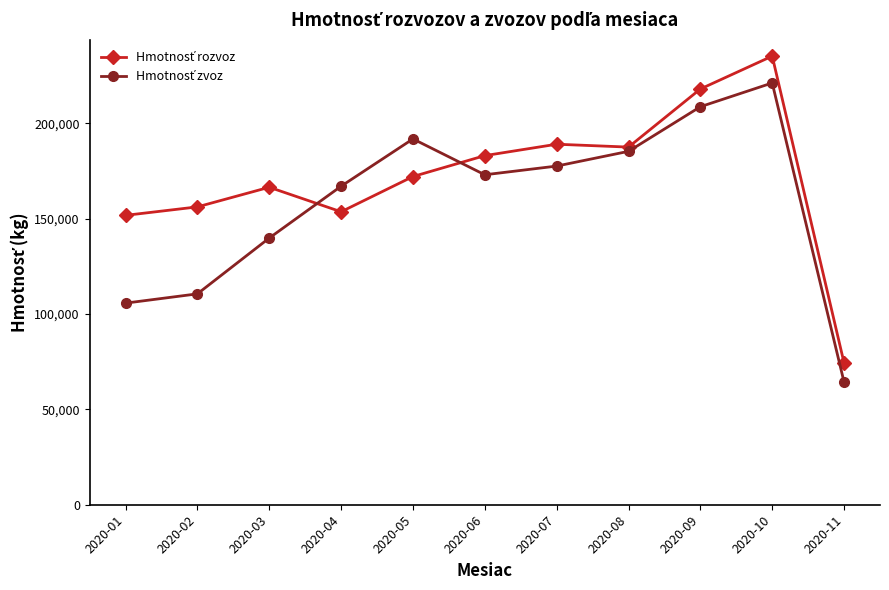

What is the total value across all series at 2020-08?

372905.9